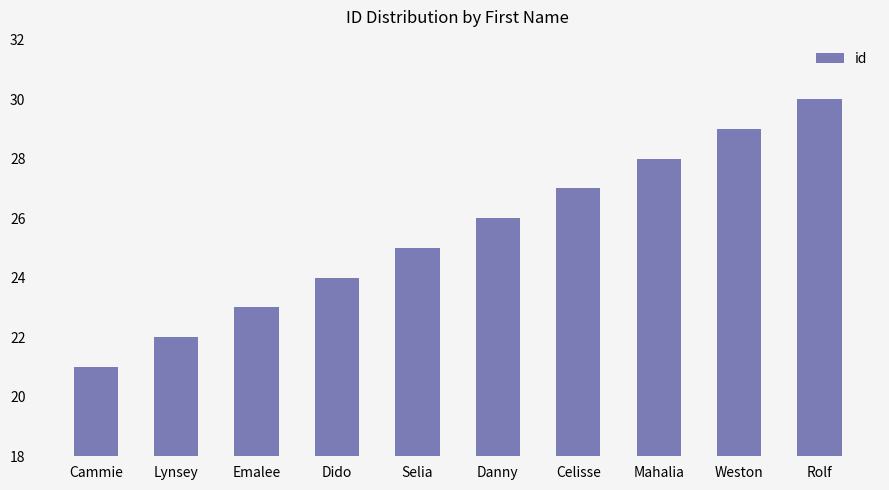

The chart shows a value of 8 at Weston. True or false?

False